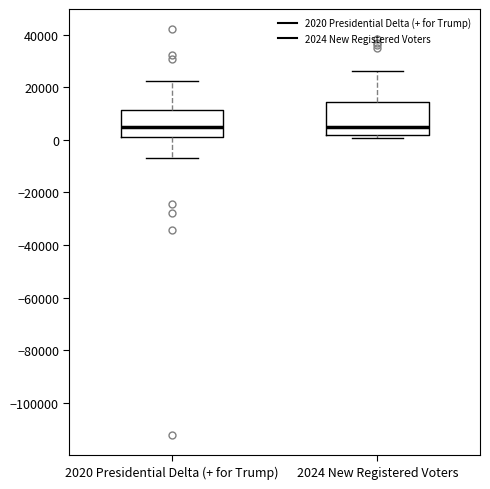

Reading left to right, transcribe this box plot: for each box, give where its median line is, the range the box spans, and where its two whiskers end, as read against the y-axis. The values are not printed on the chart, so give them approximately, as read against the axis.

2020 Presidential Delta (+ for Trump): median 6000, box 2000 to 12000, whiskers -6000 to 22000
2024 New Registered Voters: median 4000, box 2000 to 14000, whiskers 0 to 26000